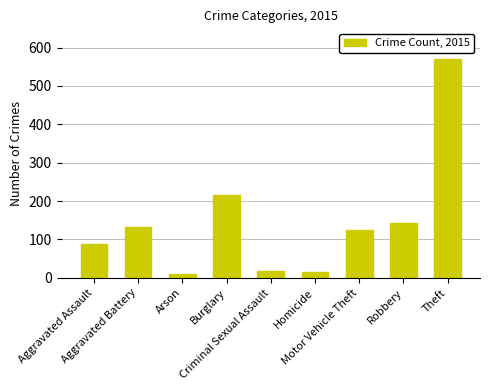

What is the sum of all values?

1320